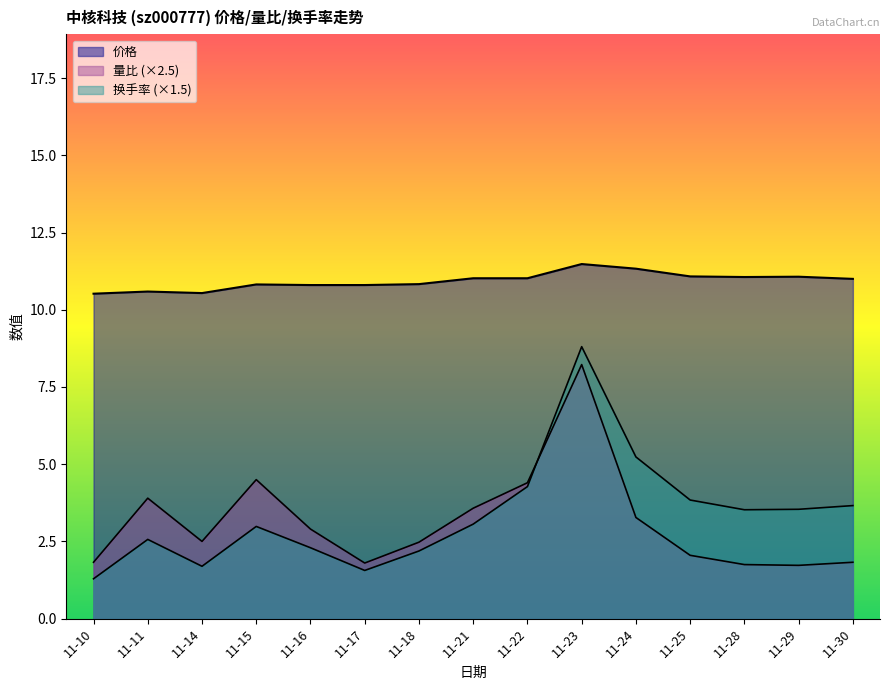

How many interior local peaks does the 价格 series have?

4